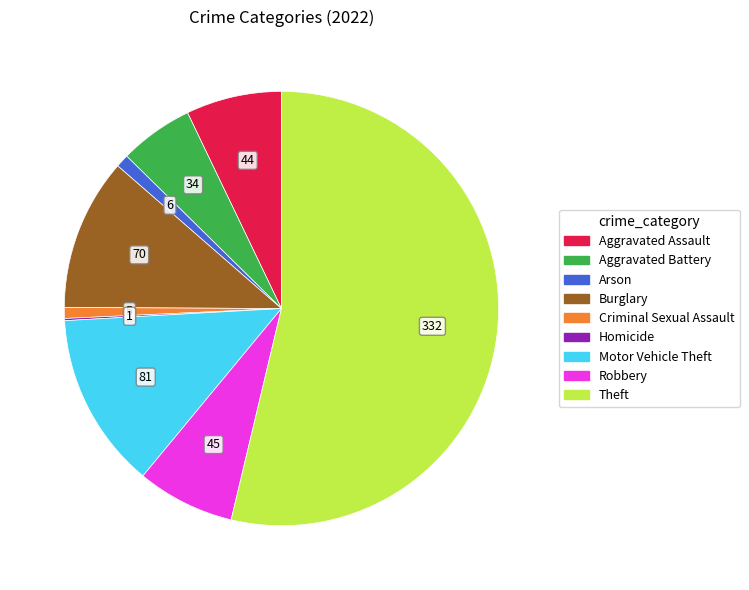

Do Aggravated Assault and Criminal Sexual Assault together represent more than half of the pie?

No